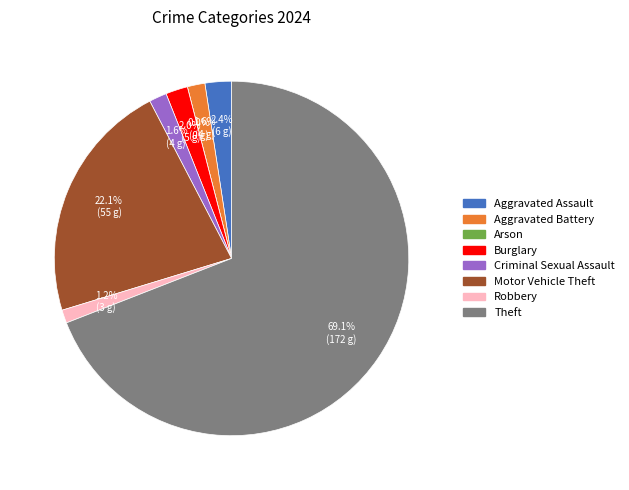

Rank the categories by value from lowest to highest.

Arson, Robbery, Aggravated Battery, Criminal Sexual Assault, Burglary, Aggravated Assault, Motor Vehicle Theft, Theft